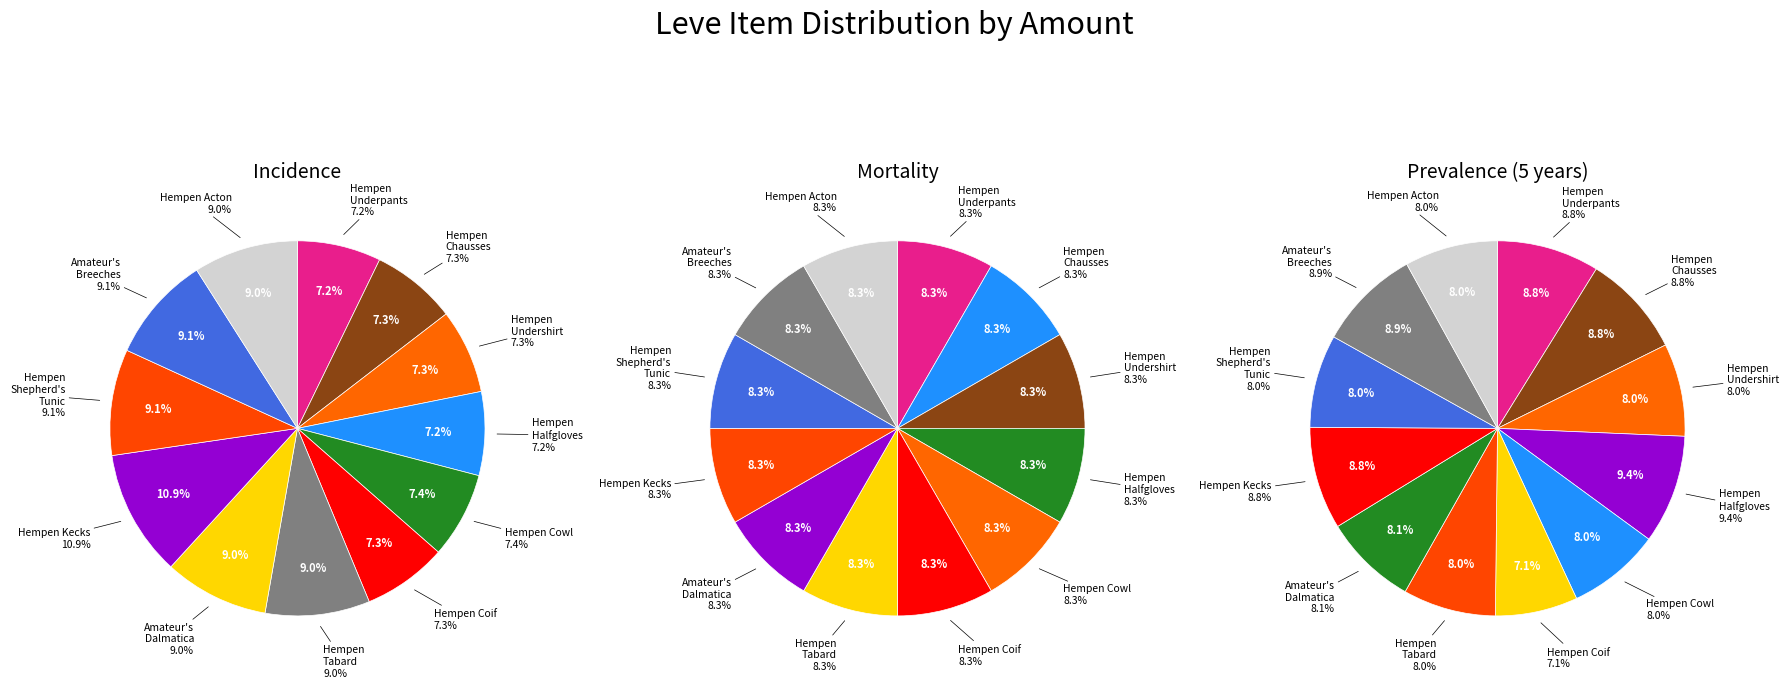

Does Hempen Kecks account for over 50% of the chart?

No